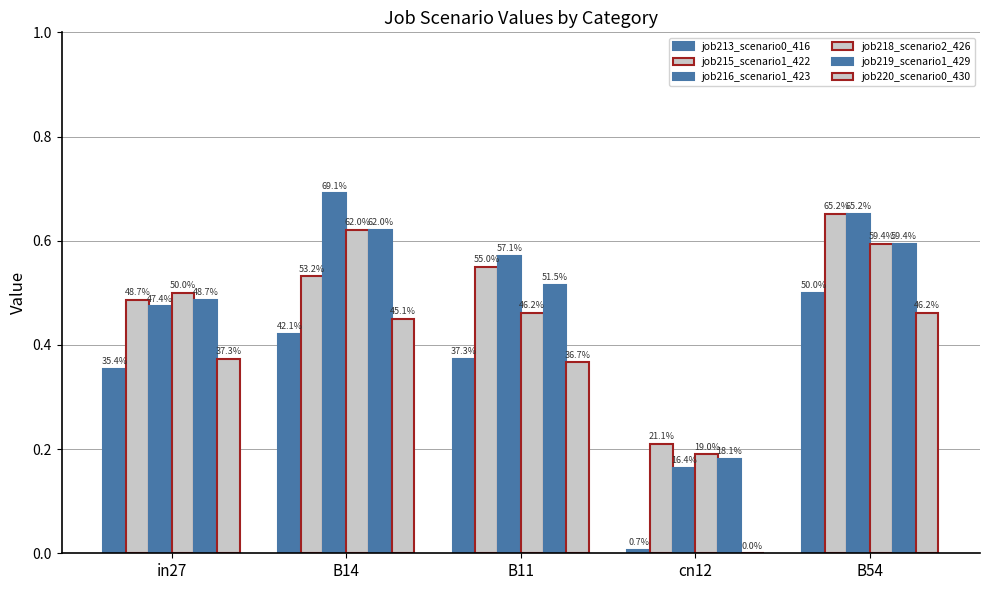

Are the bars horizontal?

No